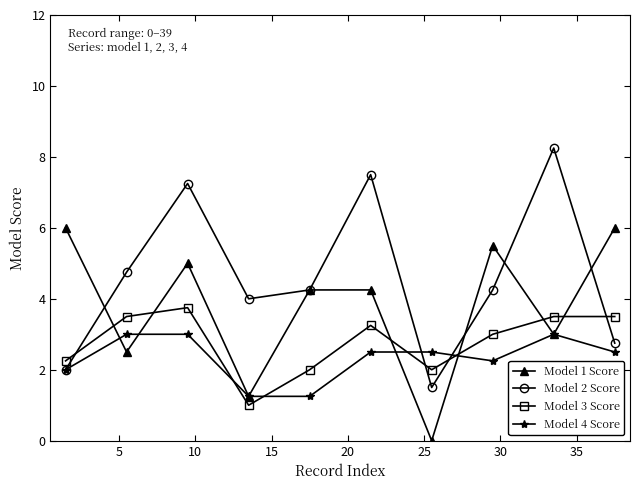

Rank the series by their maximum value, from lowest to highest.

Model 4 Score, Model 3 Score, Model 1 Score, Model 2 Score